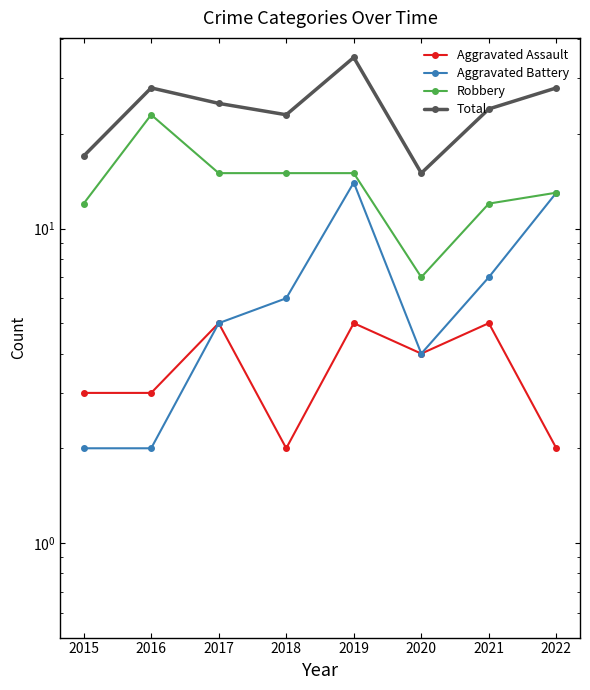

At which label does Robbery reach its minimum?

2020